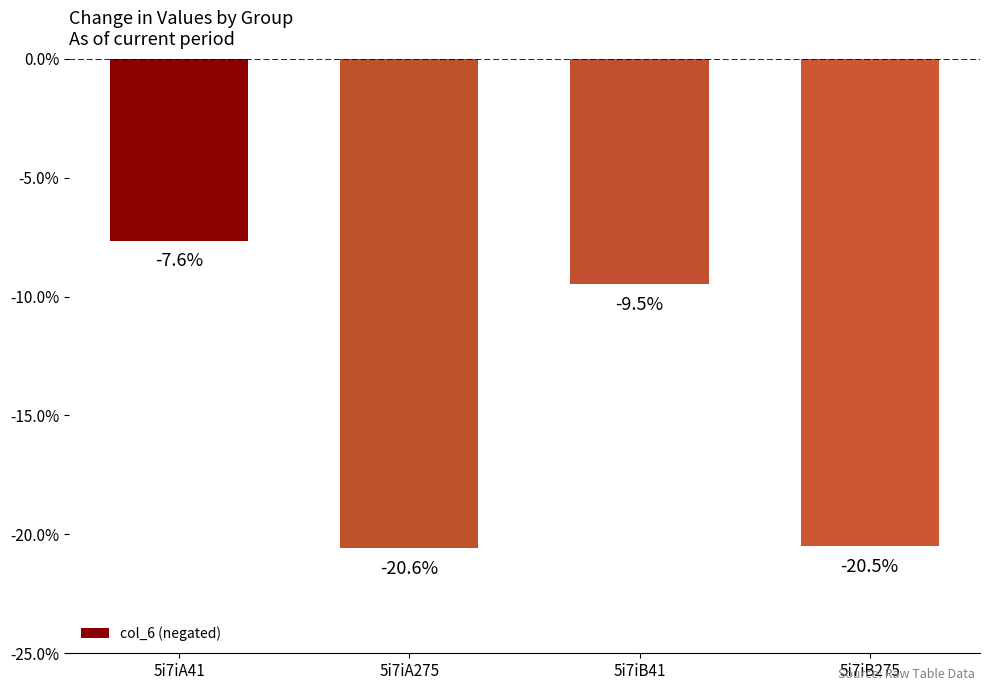

What is the minimum value shown in the chart?

-20.6